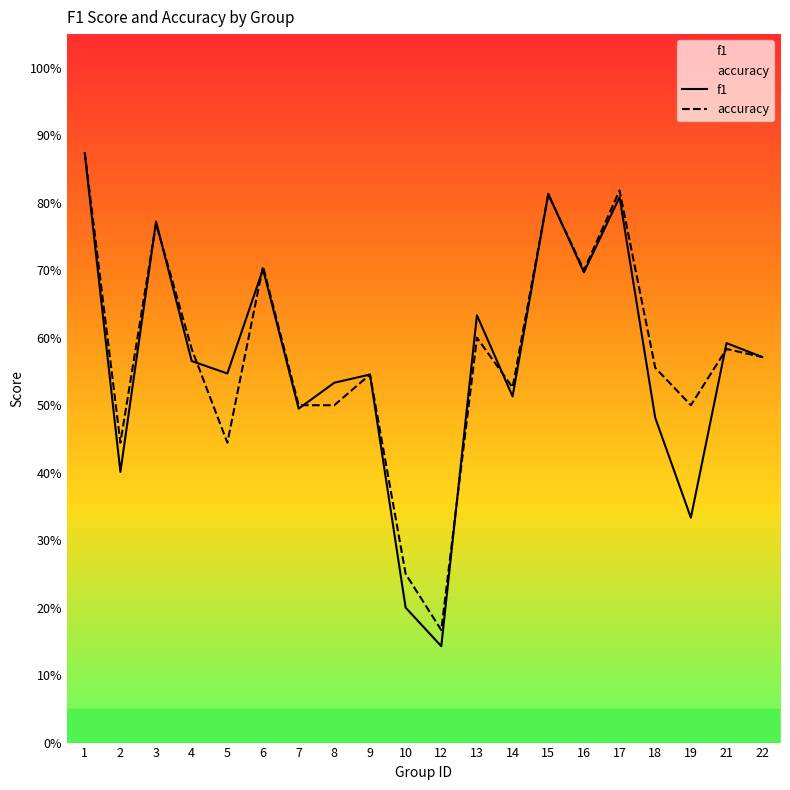

What is the difference between the maximum and minimum values in the f1 series?

0.7